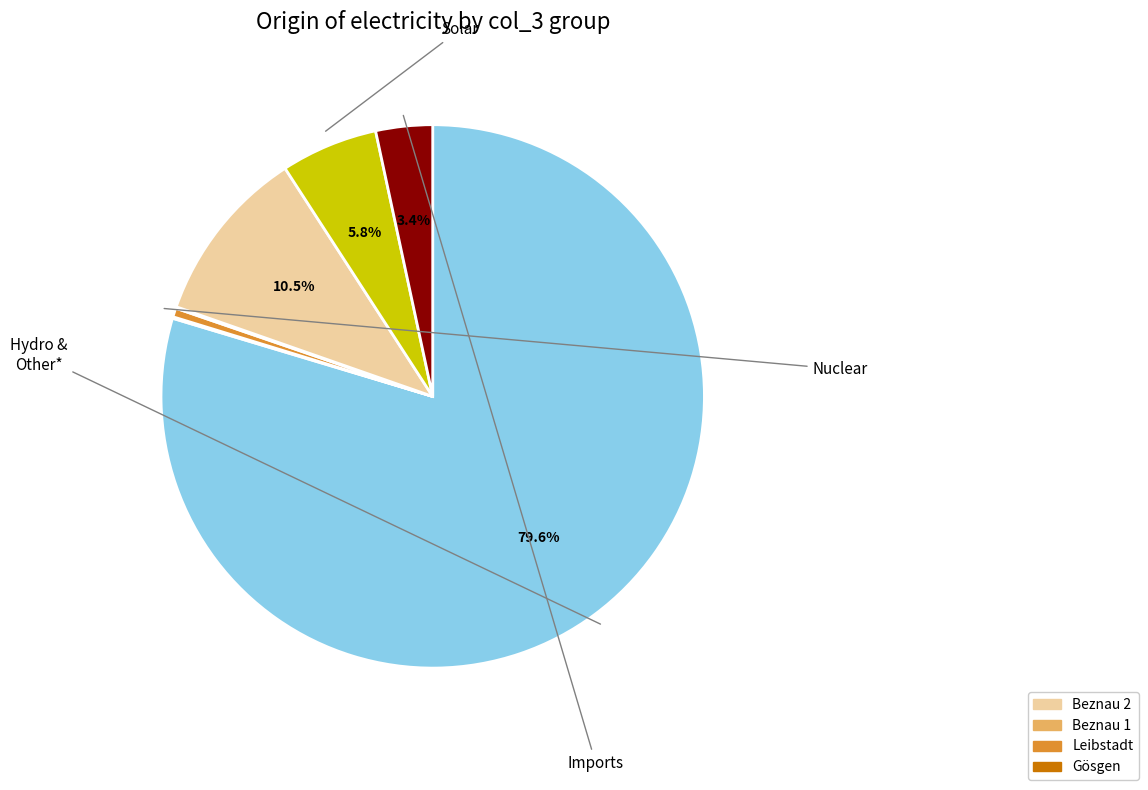

Does any single category account for the majority?

Yes